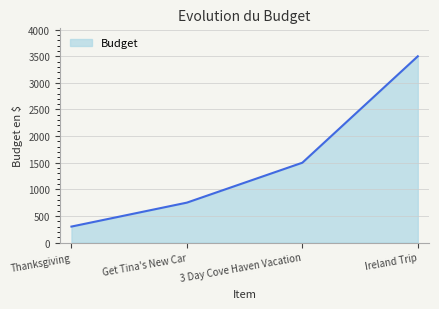

What is the approximate value at Ireland Trip?

3500